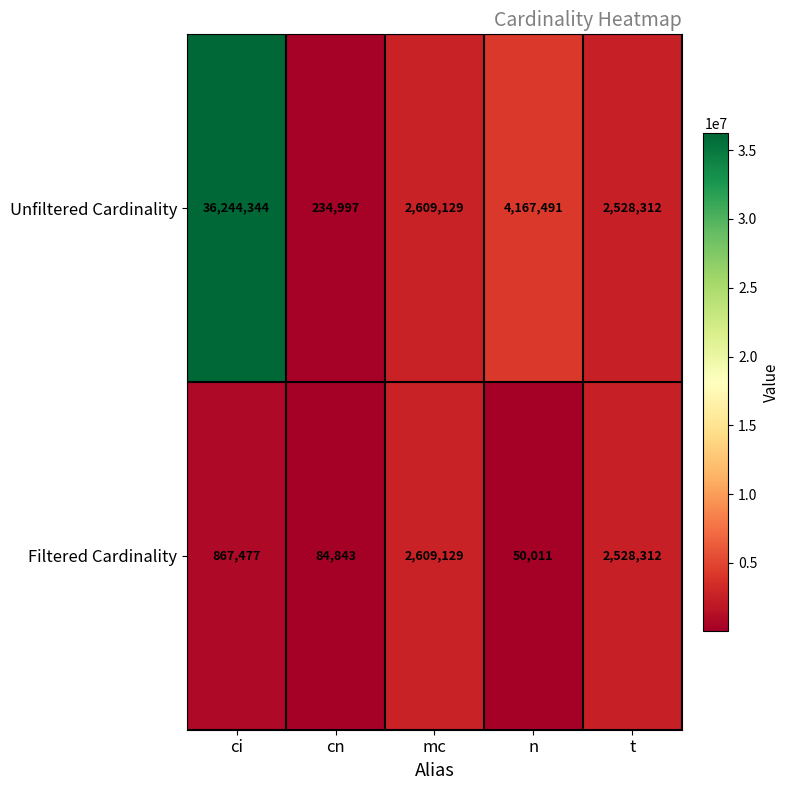

Is it true that Filtered Cardinality equals 2528312 at t?

True